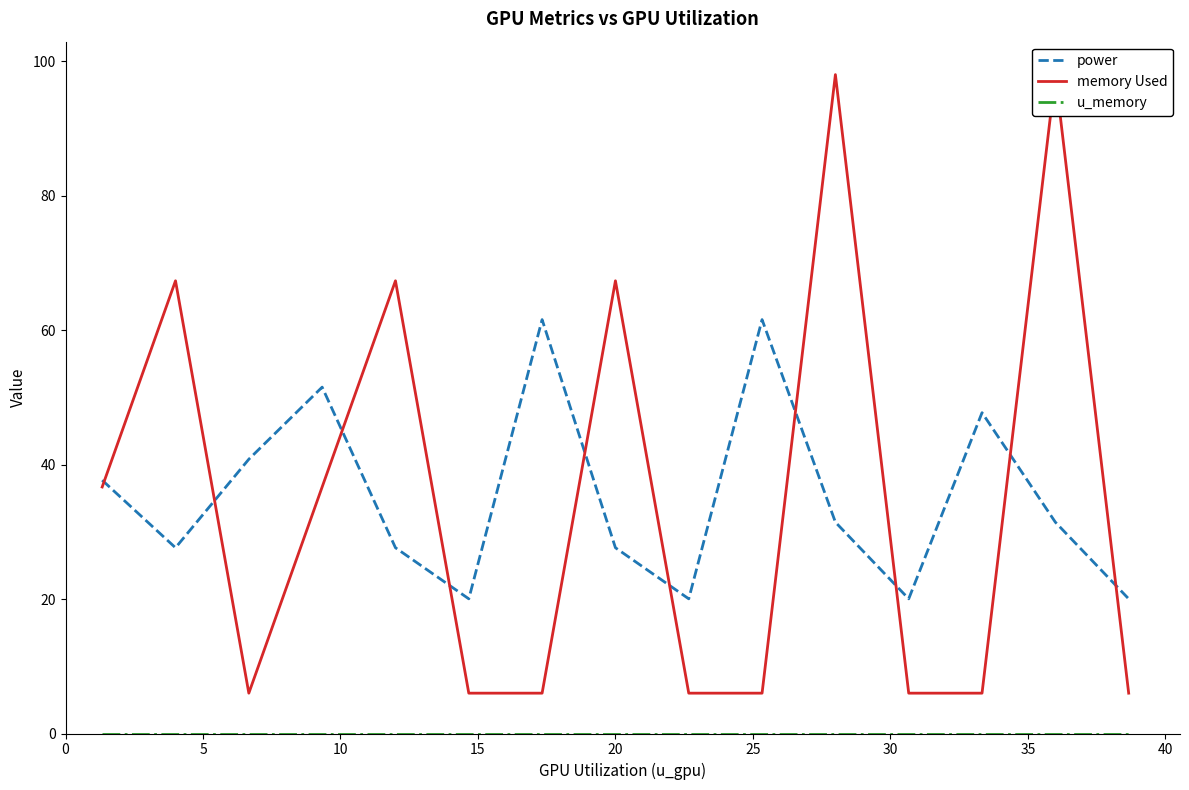

Reading left to right, transcribe all the data shown in this chart.

power: 37.7	27.6	40.8	51.5	27.6	20.0	61.6	27.6	20.0	61.6	31.4	20.0	47.7	31.4	20.0
memory Used: 36.7	67.3	6.0	36.7	67.3	6.0	6.0	67.3	6.0	6.0	98.0	6.0	6.0	98.0	6.0
u_memory: 0.0	0.0	0.0	0.0	0.0	0.0	0.0	0.0	0.0	0.0	0.0	0.0	0.0	0.0	0.0